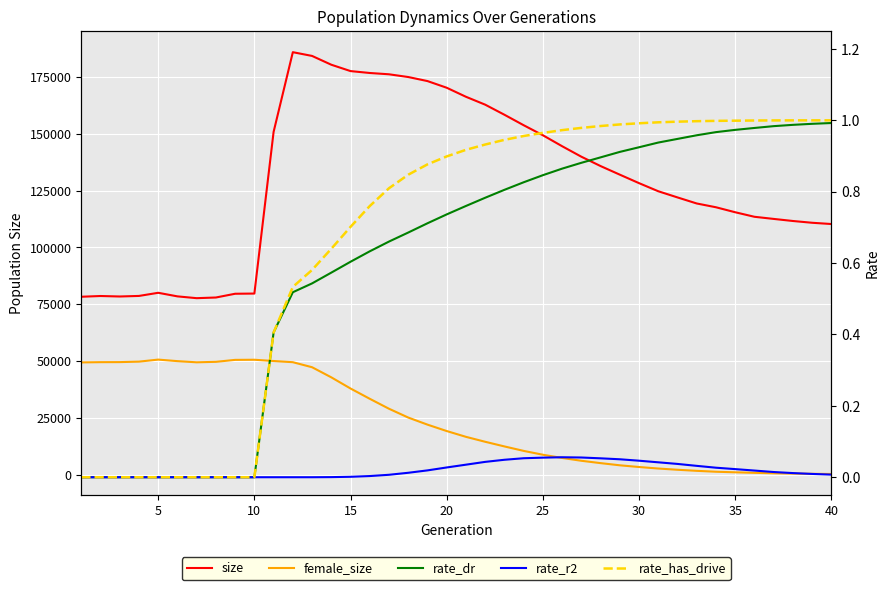

How many values in rate_r2 are above zero?

27